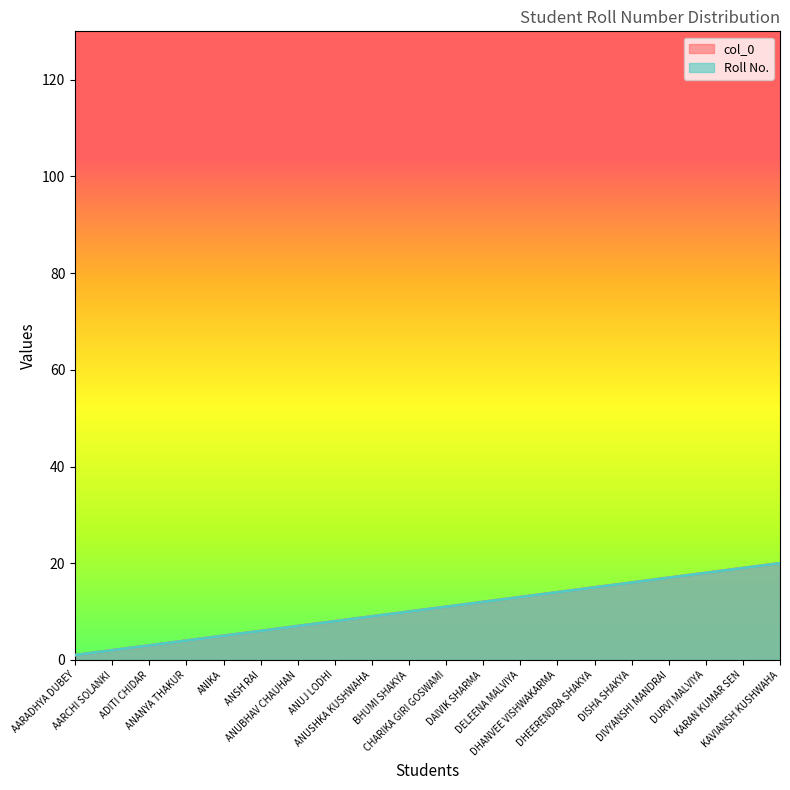

Between ADITI CHIDAR and DHEERENDRA SHAKYA, which series saw the biggest shift?

col_0